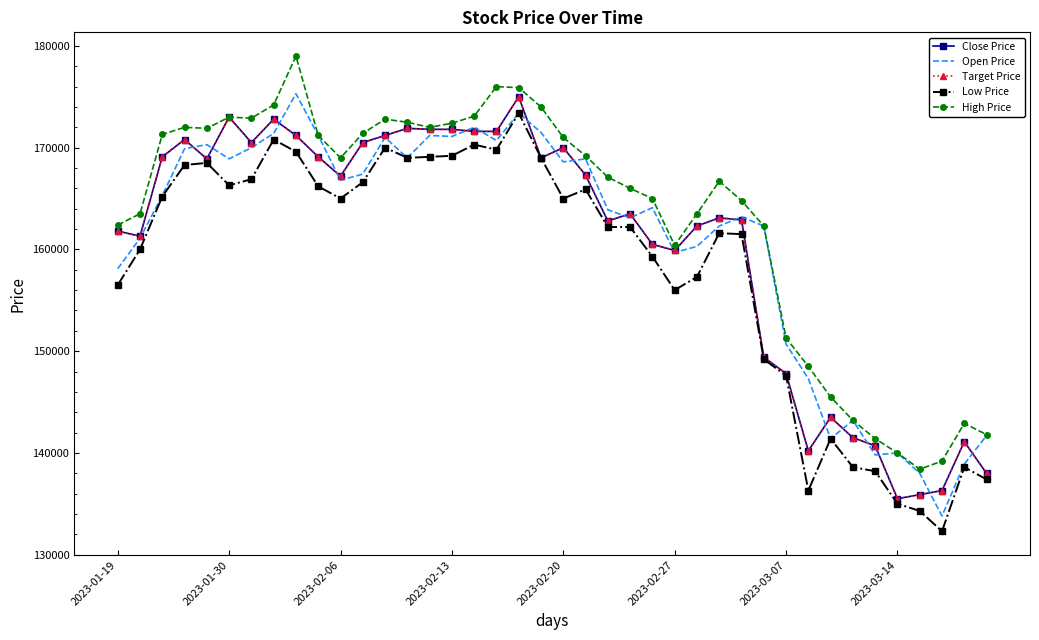

How many data points in High Price are above 169000?

19